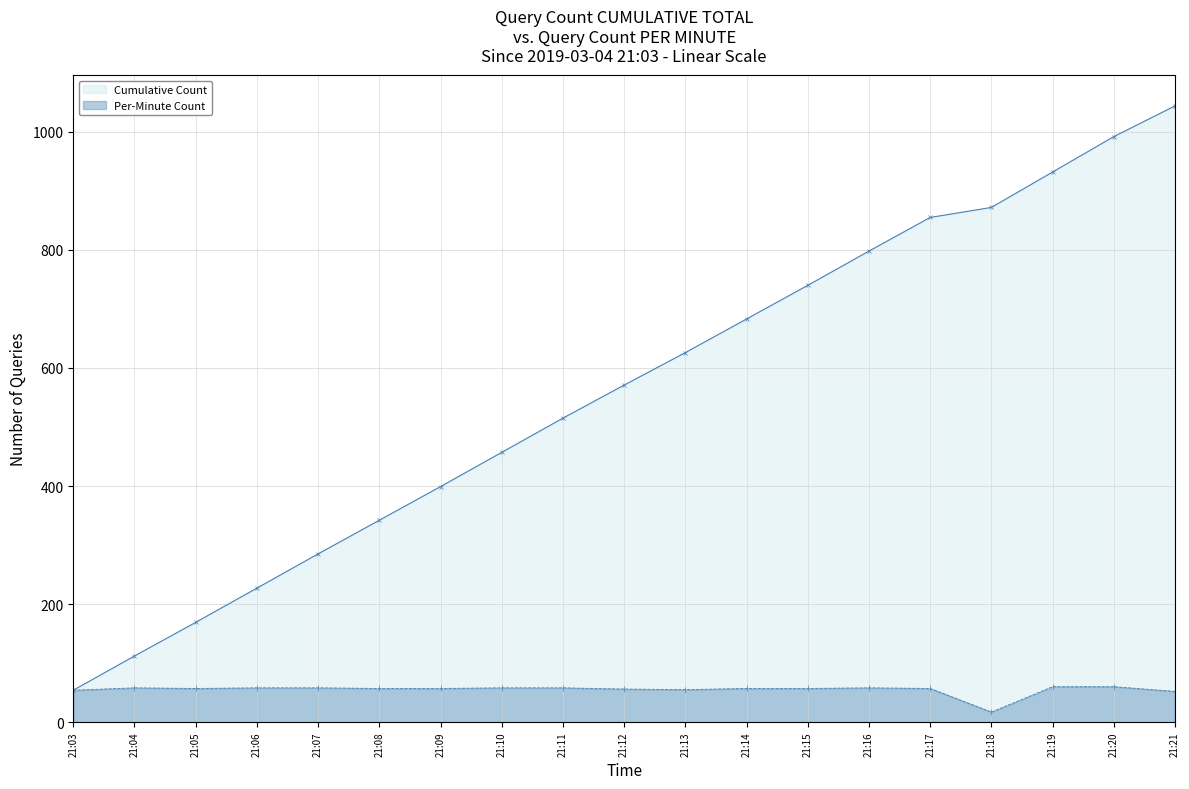

The Per-Minute Count series shows 57 at 21:14. True or false?

True